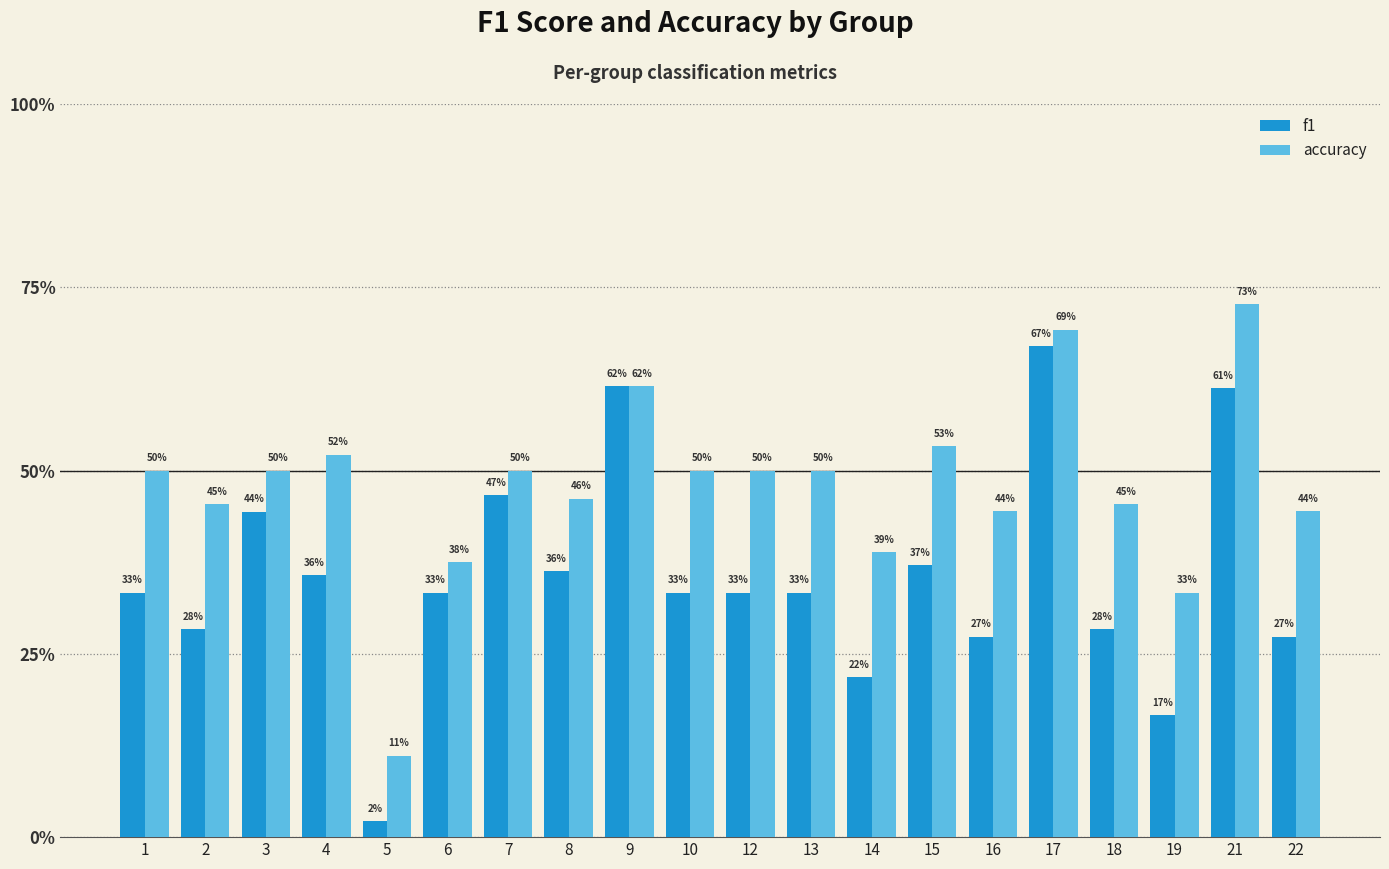

What are all the series names shown in the legend?

f1, accuracy